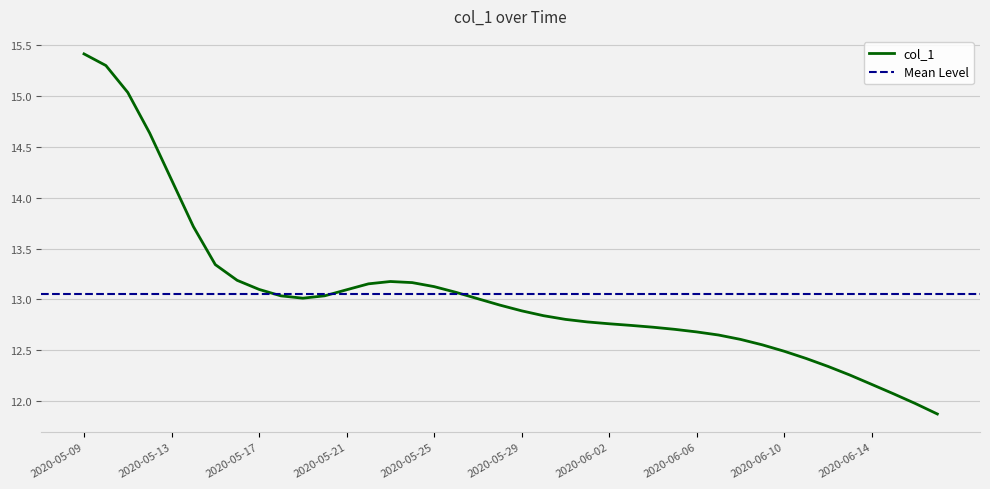

What position from the left is 2020-05-24?

16